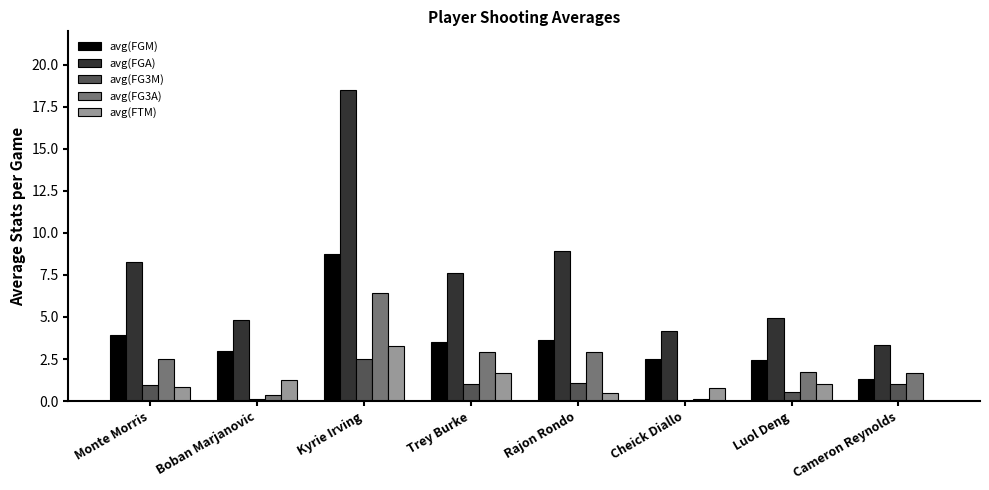

Where is avg(FGA) nearest to the value 10?

Rajon Rondo